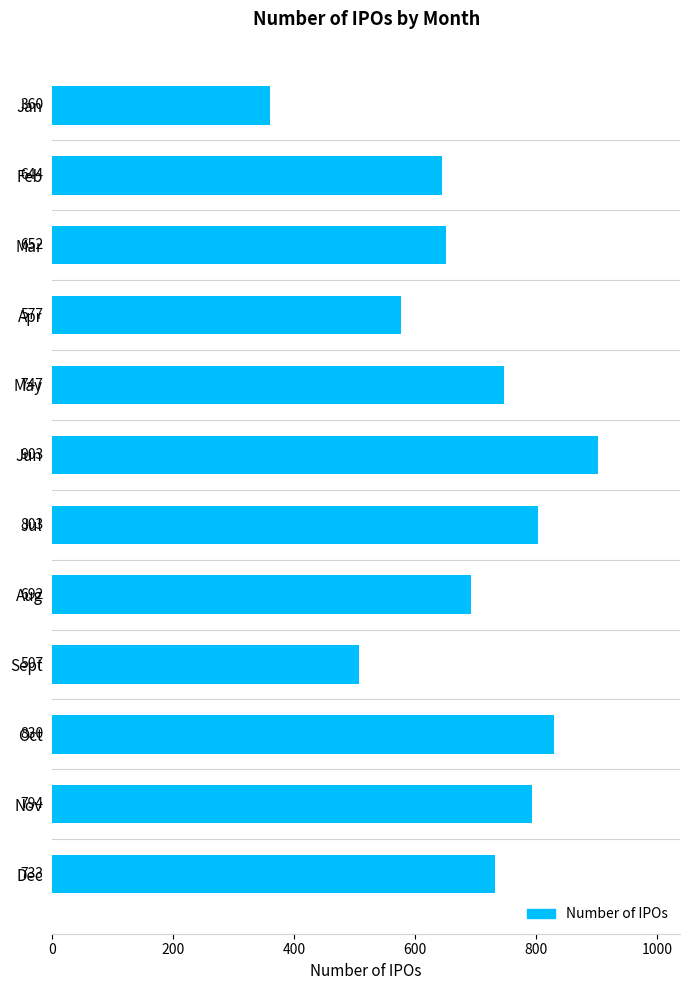

What is the value of the 12th bar from the top?

733